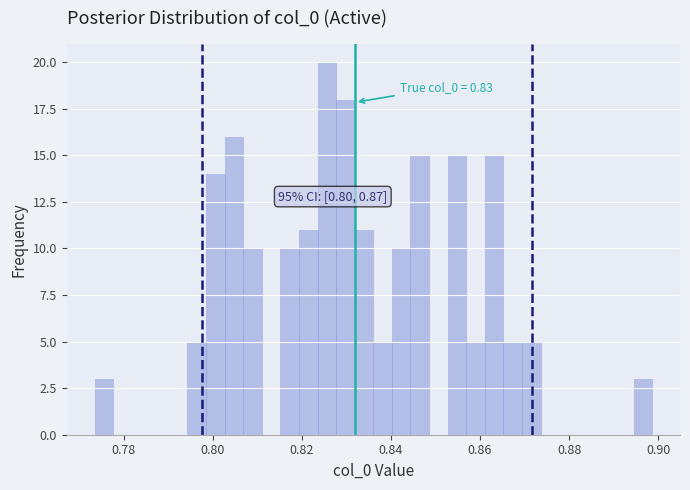

Around what value on the x-axis is the tallest bar? Give the approximate position of its centre, as read against the axis.

0.826